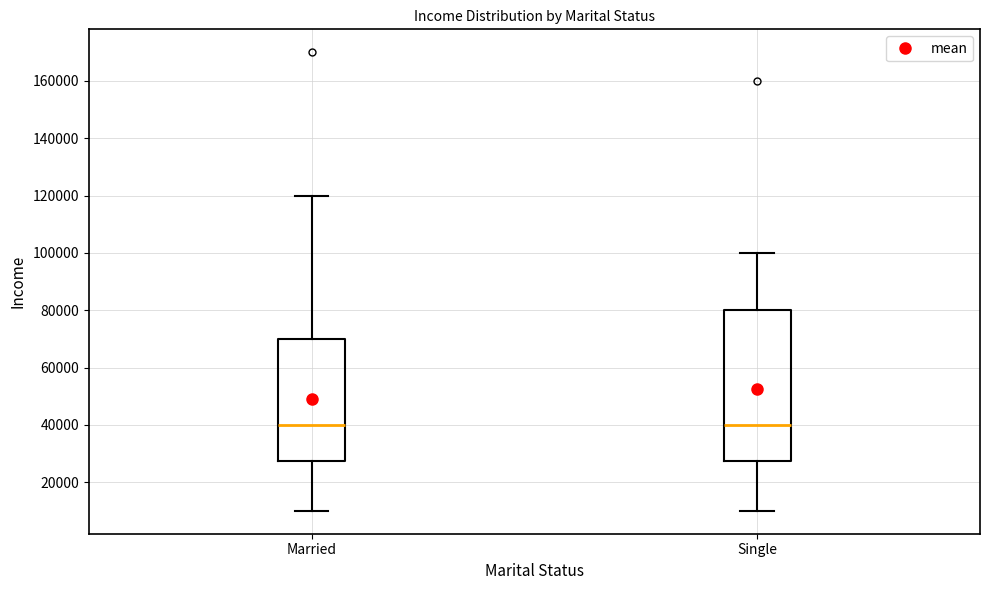

Reading left to right, read every box against the y-axis: the position of its median line, the range the box covers, and the ends of its whiskers. The values are not printed on the chart, so give them approximately, as read against the axis.

Married: median 40000, box 28000 to 70000, whiskers 10000 to 120000
Single: median 40000, box 28000 to 80000, whiskers 10000 to 100000